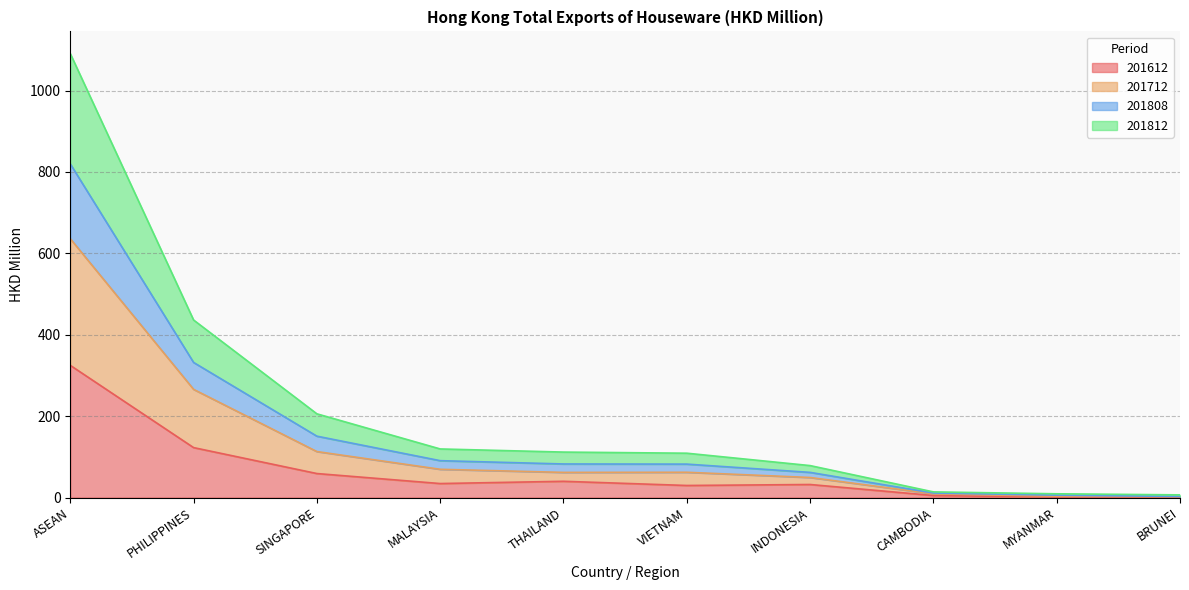

At which category is the sum across all series the highest?

ASEAN